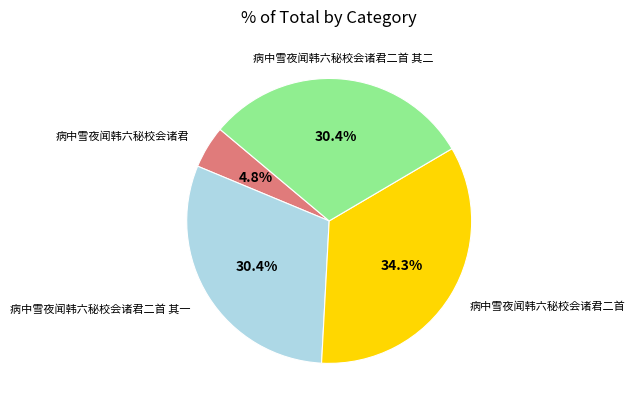

Is there any slice that represents more than half of the pie?

No